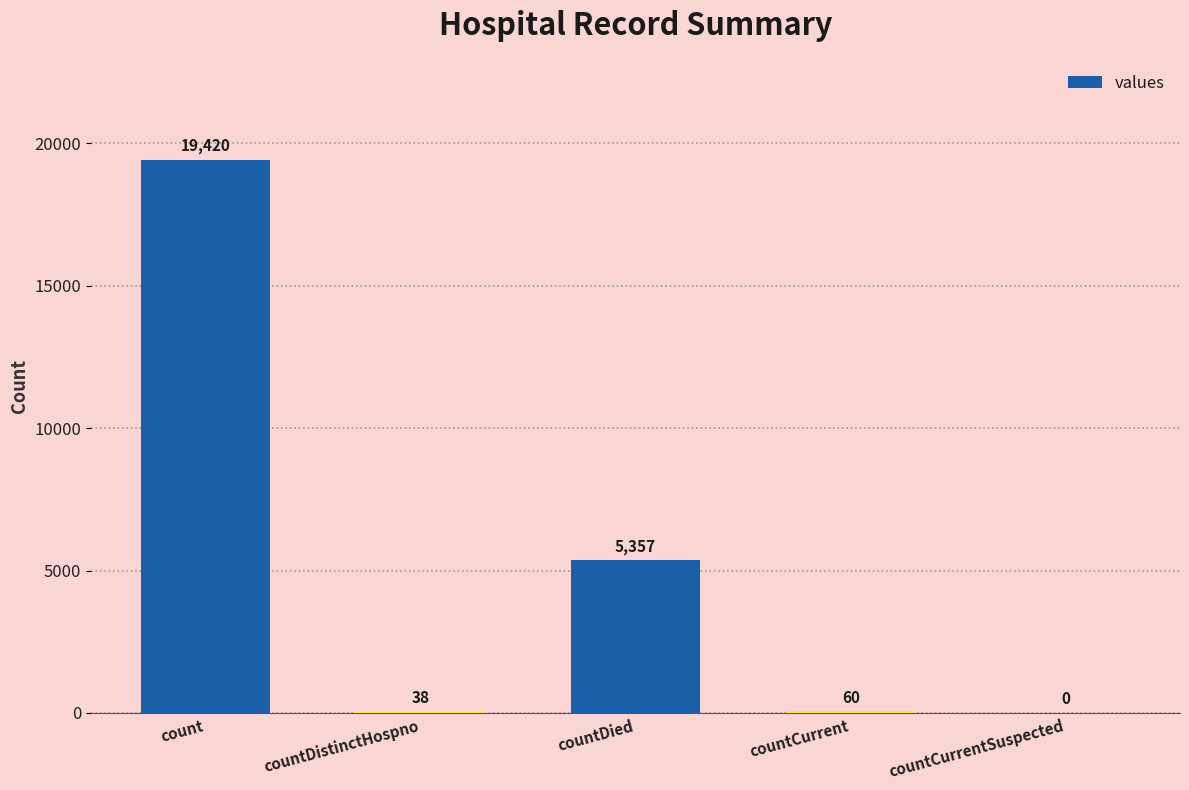

How many positive values are there?

4